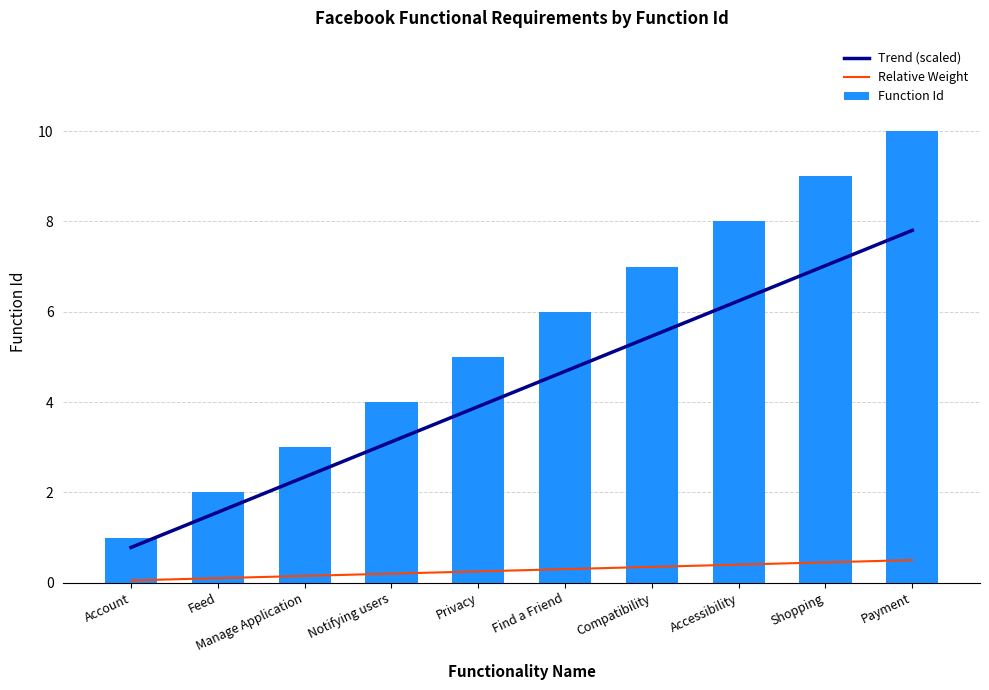

What is the total value across all series at Privacy?

9.2